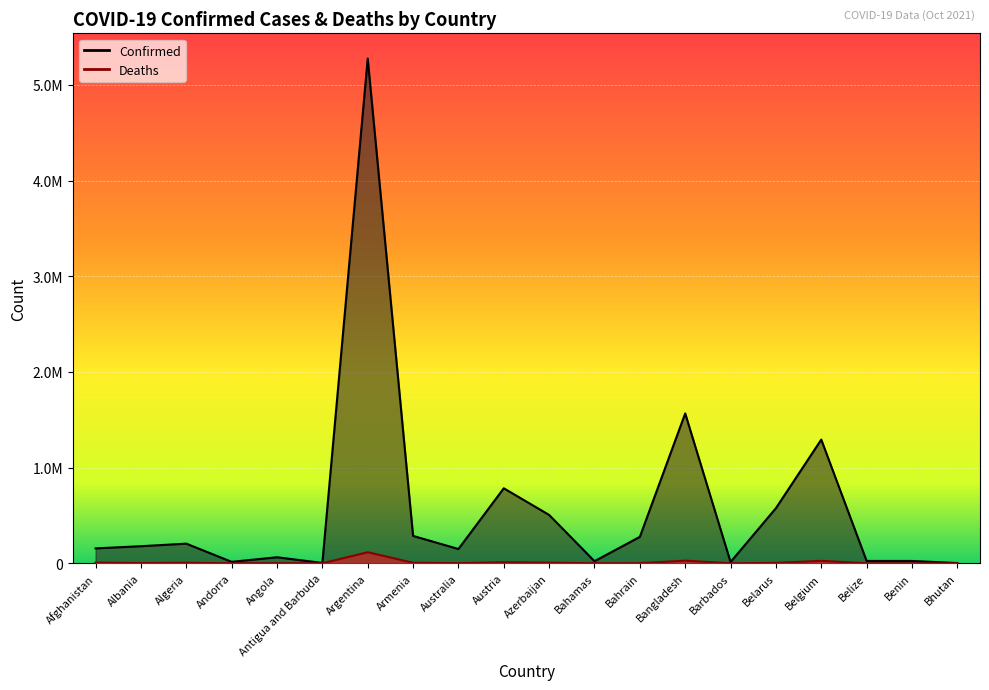

Reading right to left, list all the values displayed in this chart.

Confirmed: Bhutan=2617	Benin=24560	Belize=24768	Belgium=1292887	Belarus=575856	Barbados=13553	Bangladesh=1566296	Bahrain=276262	Bahamas=22048	Azerbaijan=505554	Austria=783996	Australia=149398	Armenia=286303	Argentina=5274766	Antigua and Barbuda=3918	Angola=63197	Andorra=15369	Algeria=205453	Albania=178804	Afghanistan=155859
Deaths: Bhutan=3	Benin=161	Belize=466	Belgium=25797	Belarus=4432	Barbados=120	Bangladesh=27785	Bahrain=1392	Bahamas=626	Azerbaijan=6793	Austria=11209	Australia=1577	Armenia=5870	Argentina=115737	Antigua and Barbuda=95	Angola=1678	Andorra=130	Algeria=5875	Albania=2841	Afghanistan=7247